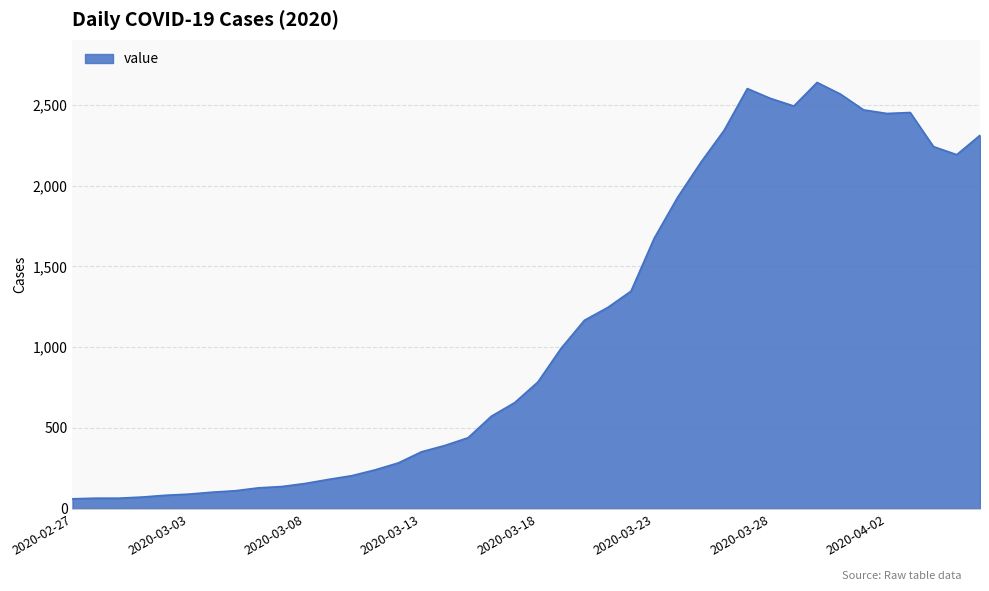

What is the smallest value displayed?

61